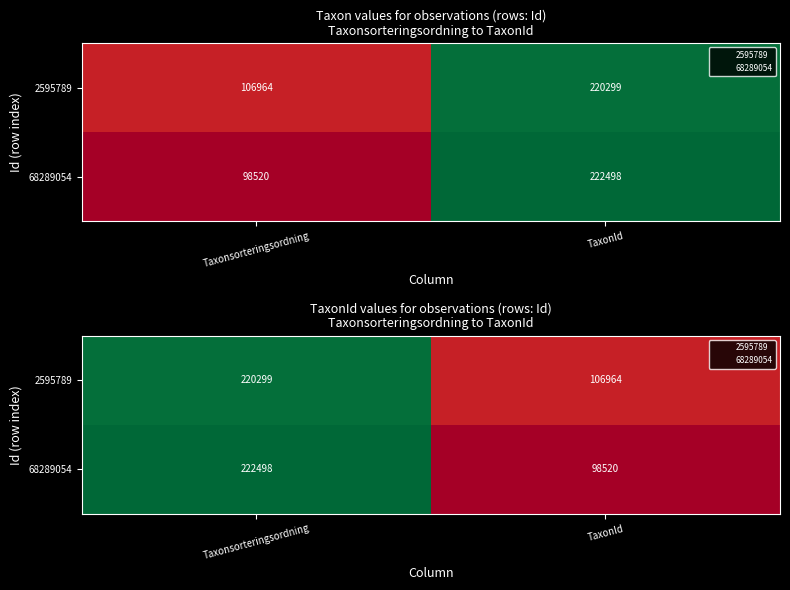

The value of 68289054 at Taxonsorteringsordning is 142112. True or false?

False